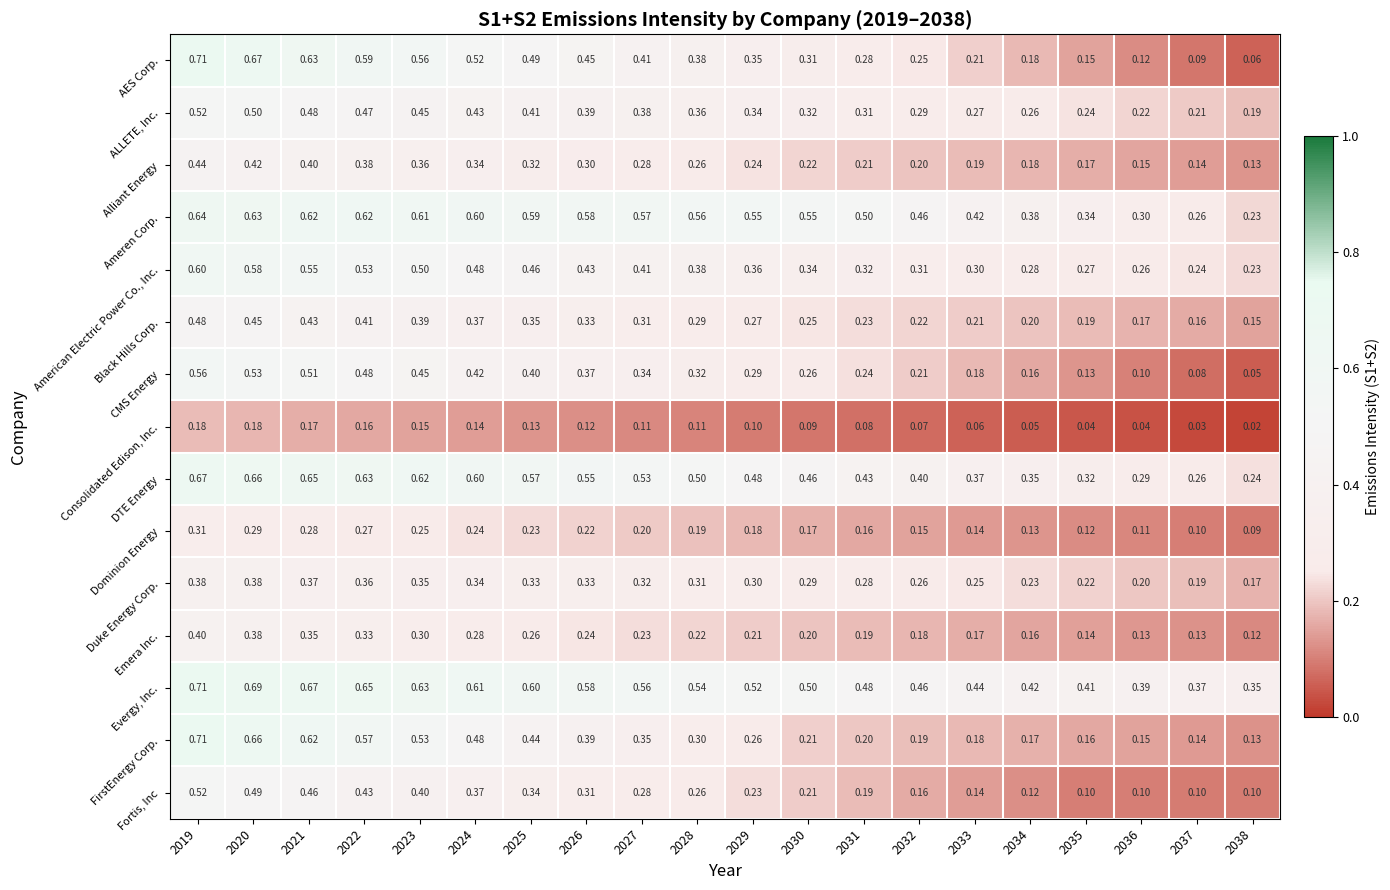

At 2025, list the series in order from largest to smallest.

Evergy, Inc., Ameren Corp., DTE Energy, AES Corp., American Electric Power Co., Inc., FirstEnergy Corp., ALLETE, Inc., CMS Energy, Black Hills Corp., Fortis, Inc, Duke Energy Corp., Alliant Energy, Emera Inc., Dominion Energy, Consolidated Edison, Inc.